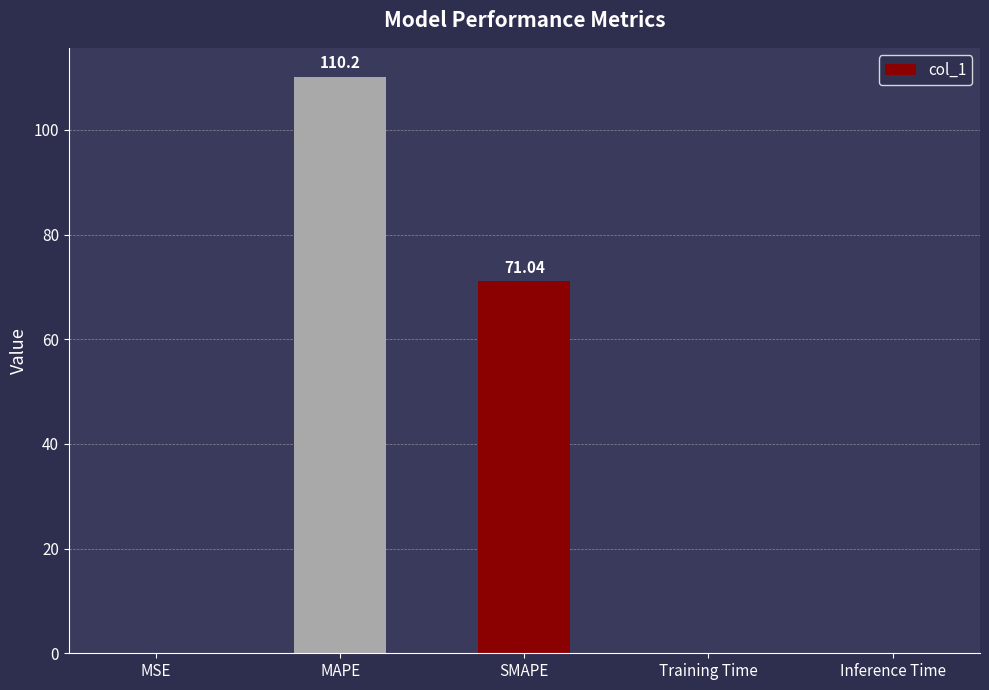

What is the sum of all values?

181.3